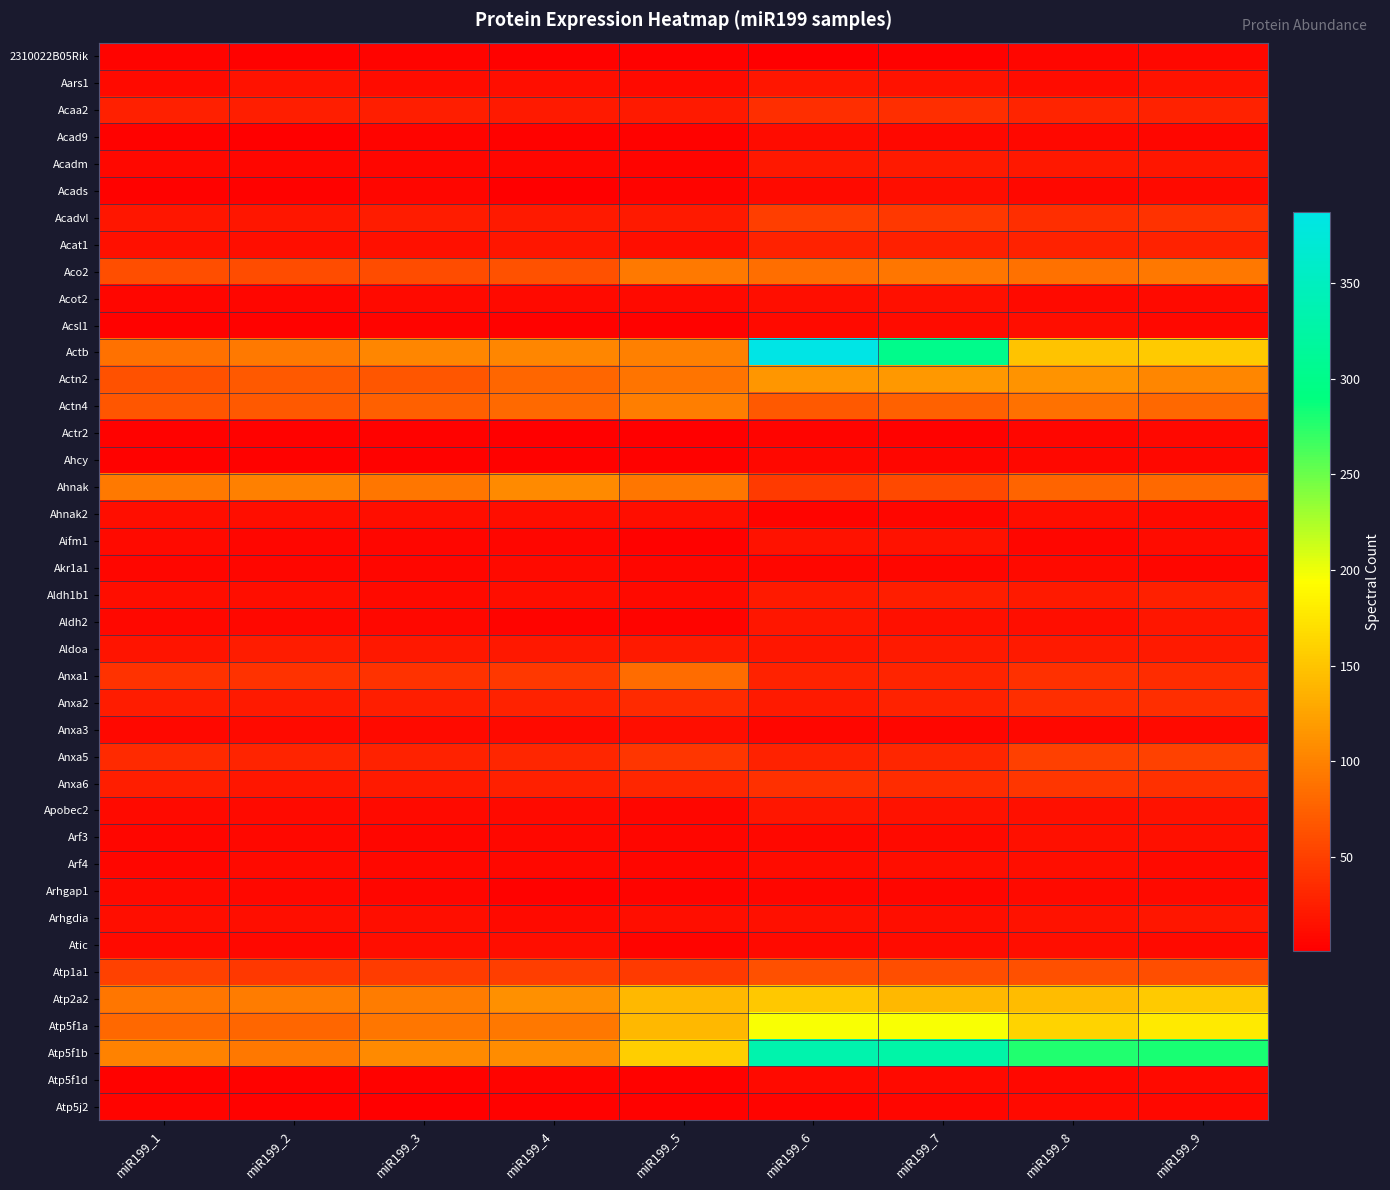

Between miR199_9 and miR199_5, which is larger?

miR199_9